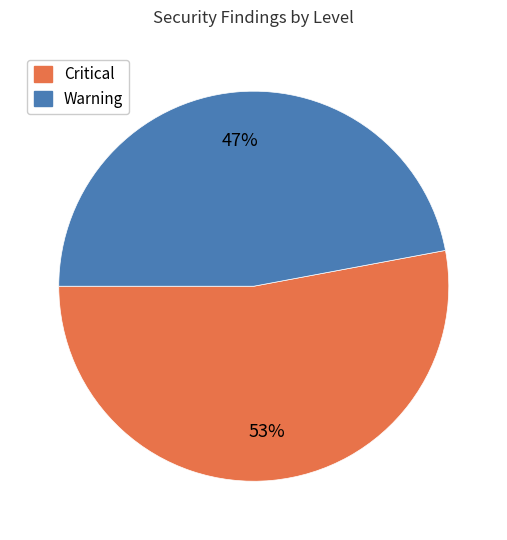

The Critical slice represents 53% of the pie. True or false?

True